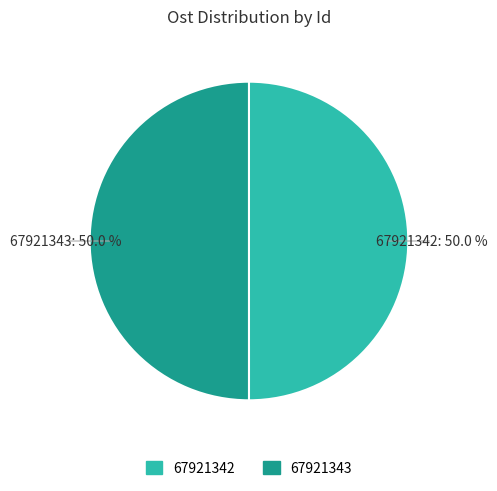

What is the ratio of the value at 67921343: 50.0 % to the value at 67921342: 50.0 %?

1.0